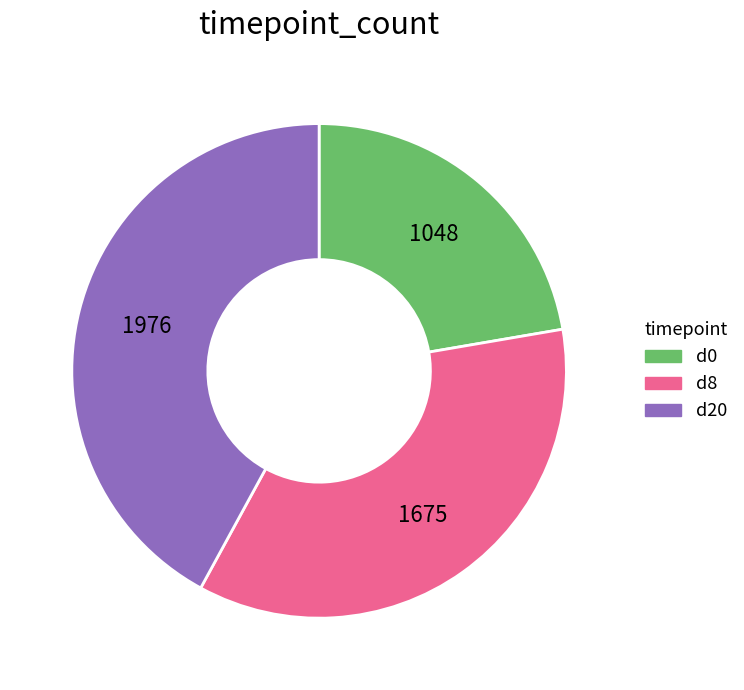

What is the ratio of the value at d20 to the value at d8?

1.2